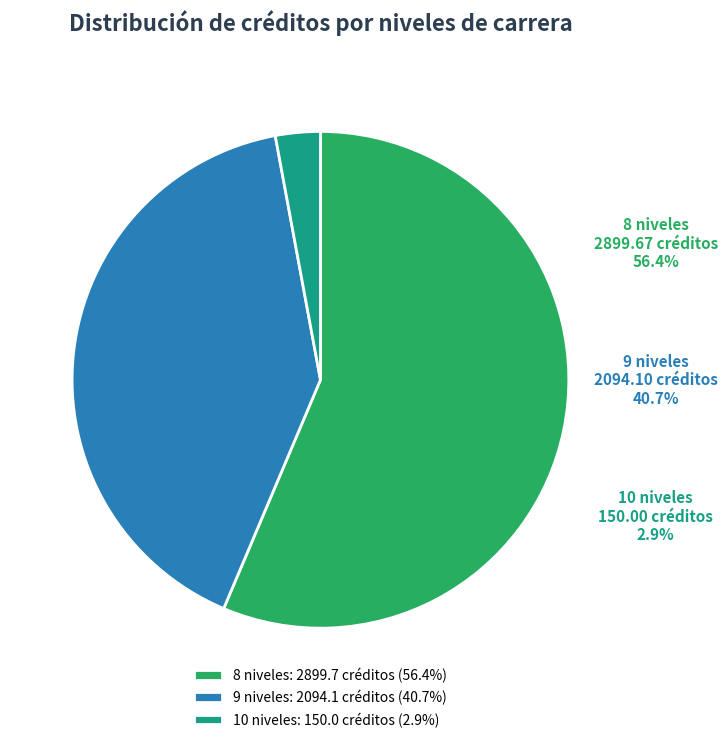

Is the sum of 26 and 3 greater than half?

No